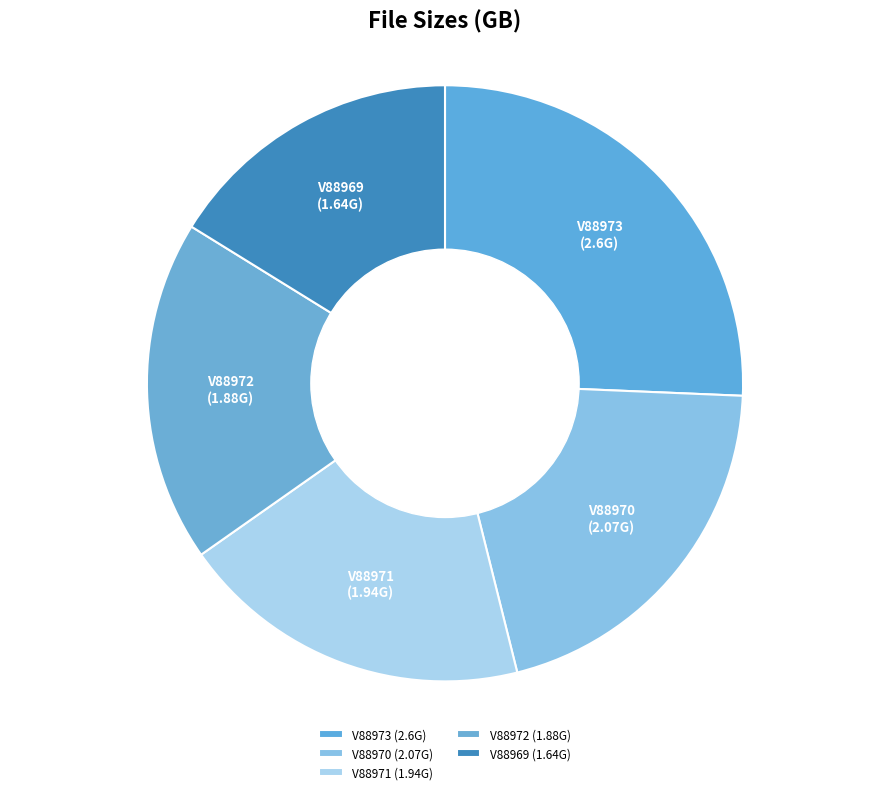

Is there any slice that represents more than half of the pie?

No